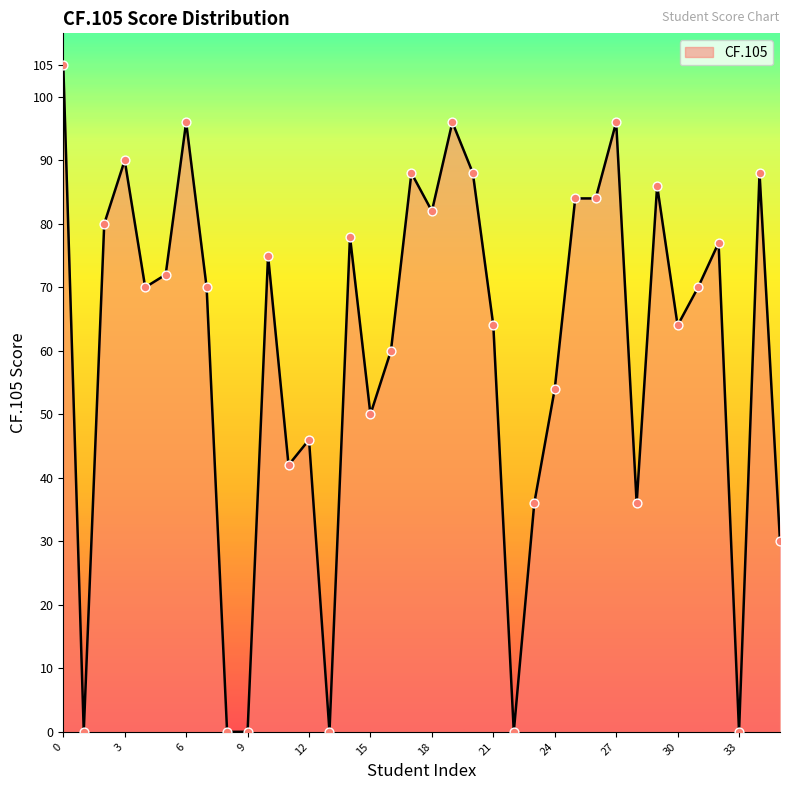

How many lines are shown in the chart?

1